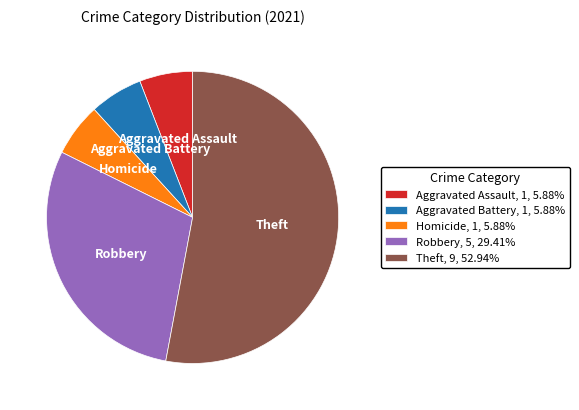

Is there any slice that represents more than half of the pie?

Yes